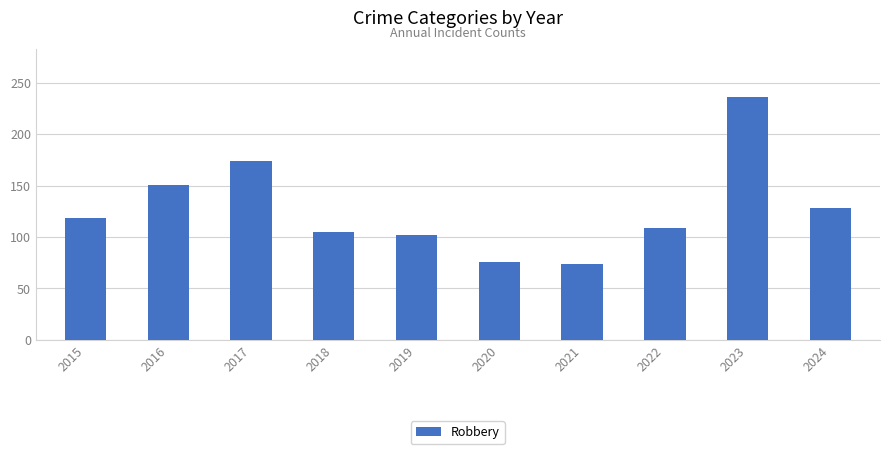

How many series are shown in this chart?

1